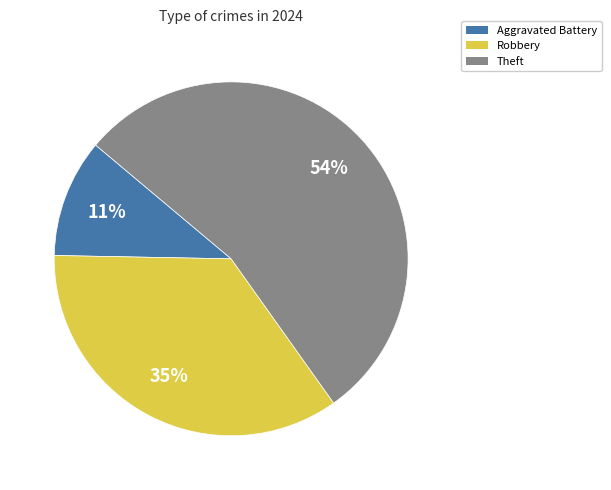

How many slices are in this pie chart?

3